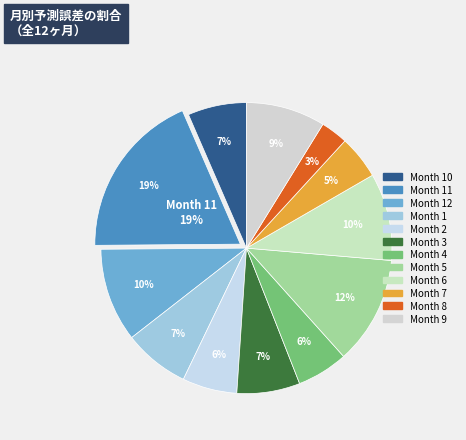

What percentage is the 2 slice, to the nearest percent?

6%